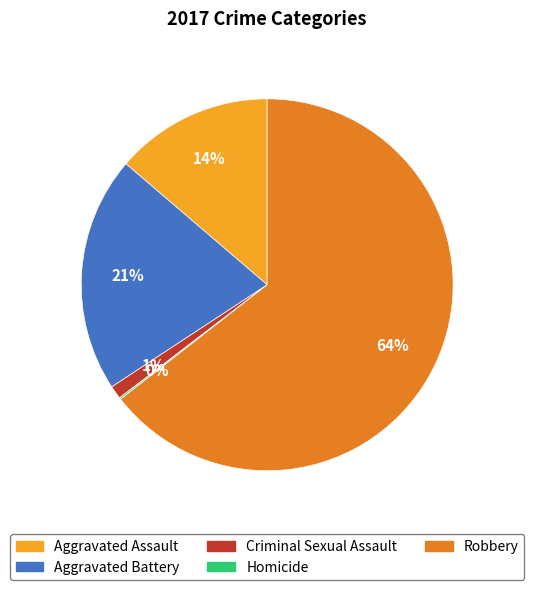

Which slice is the largest?

Robbery